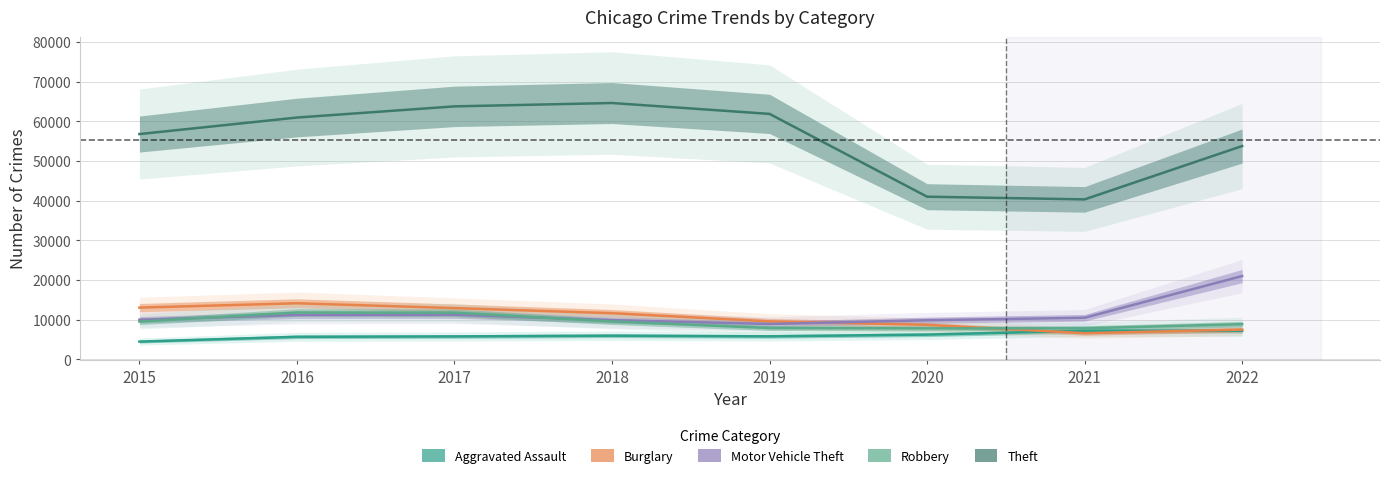

What is the minimum value shown in the chart?

4447